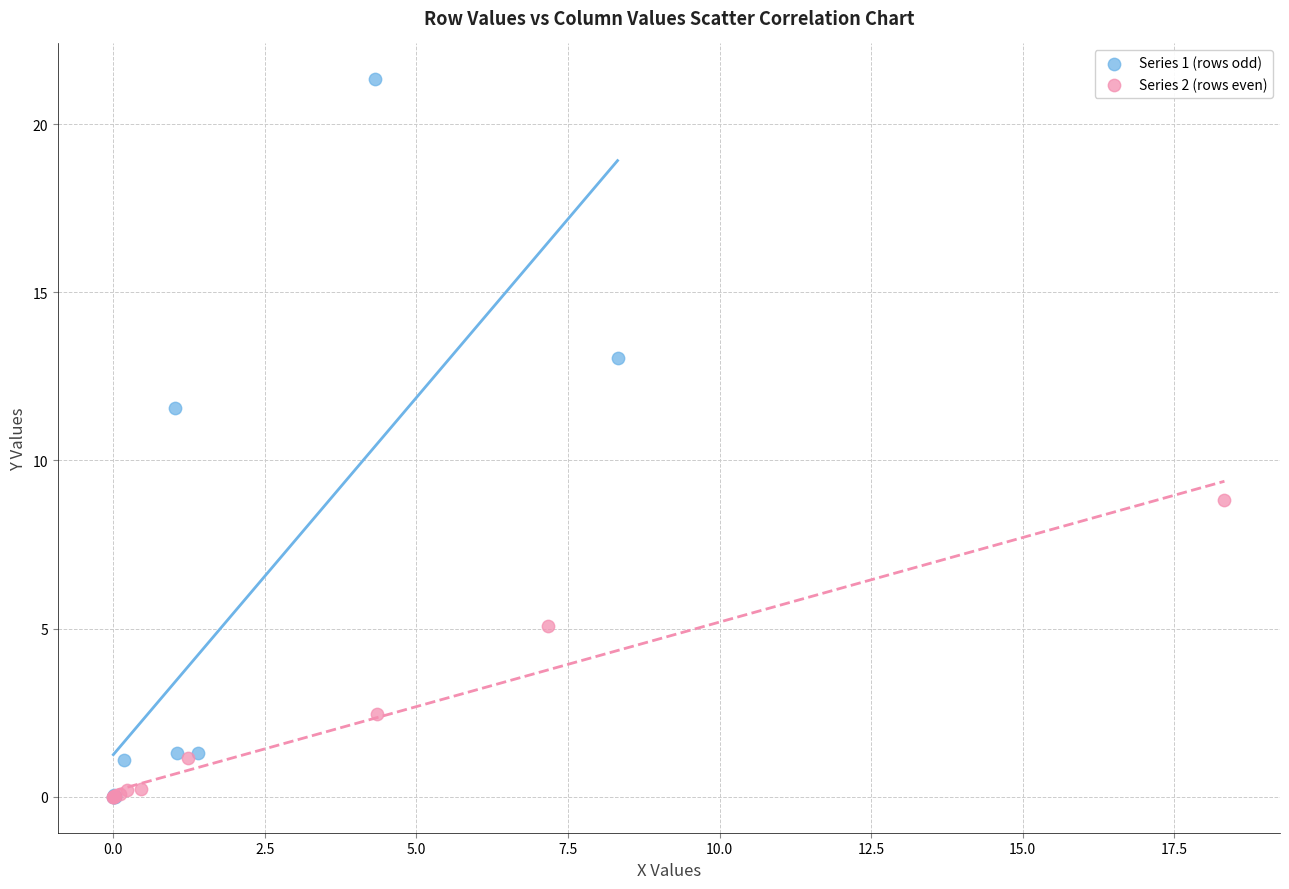

Which series reaches the maximum Y coordinate?

Series 1 (rows odd)